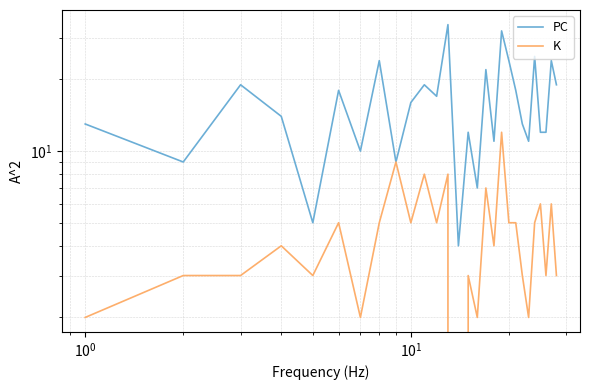

True or false: PC has more than 0 points higher than both neighbors.

True